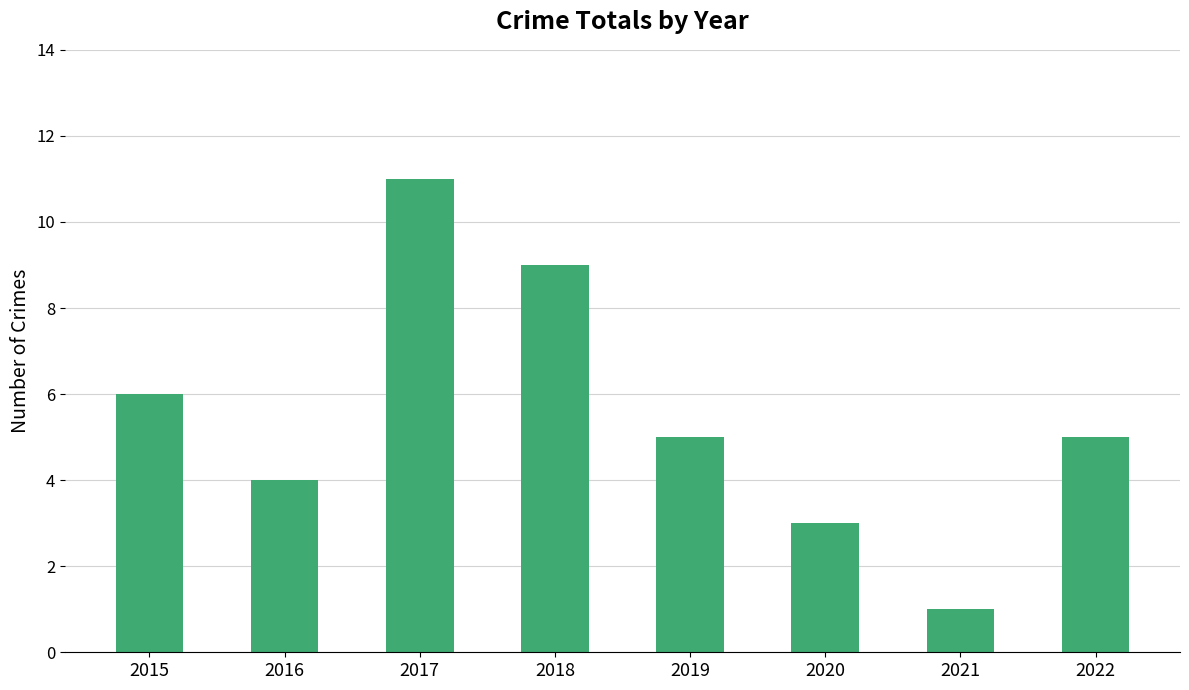

What is the sum of all values?

44